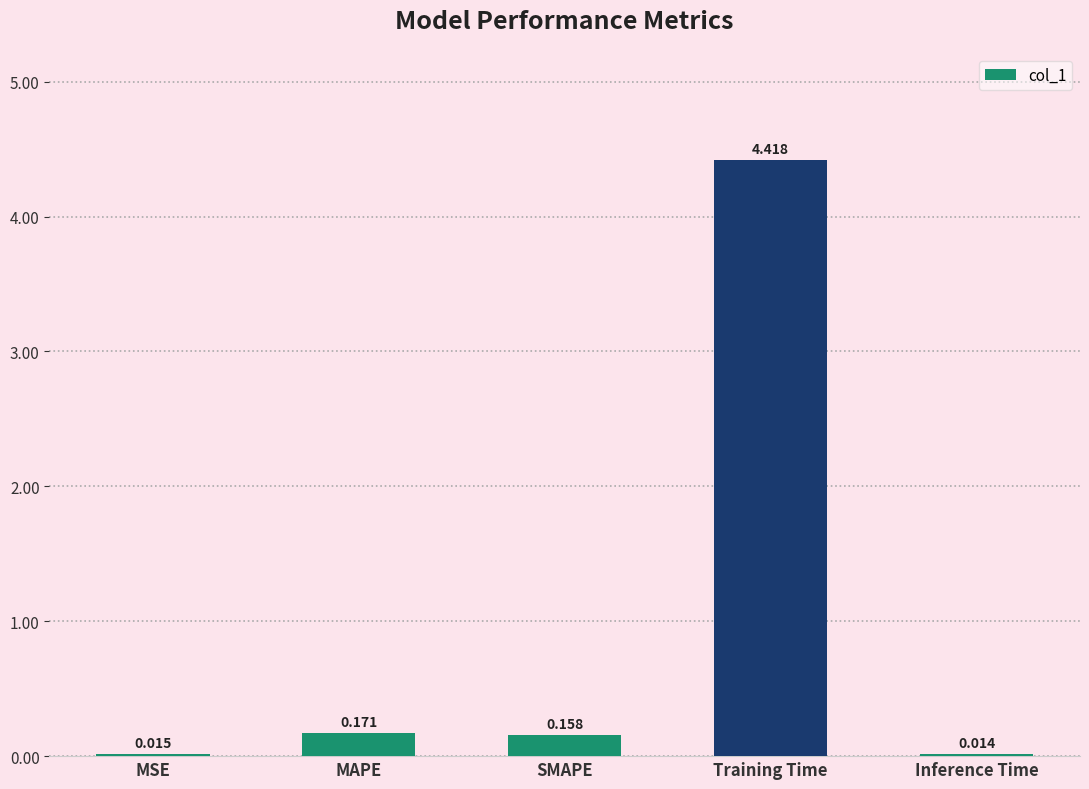

Count the number of categories in the chart.

5